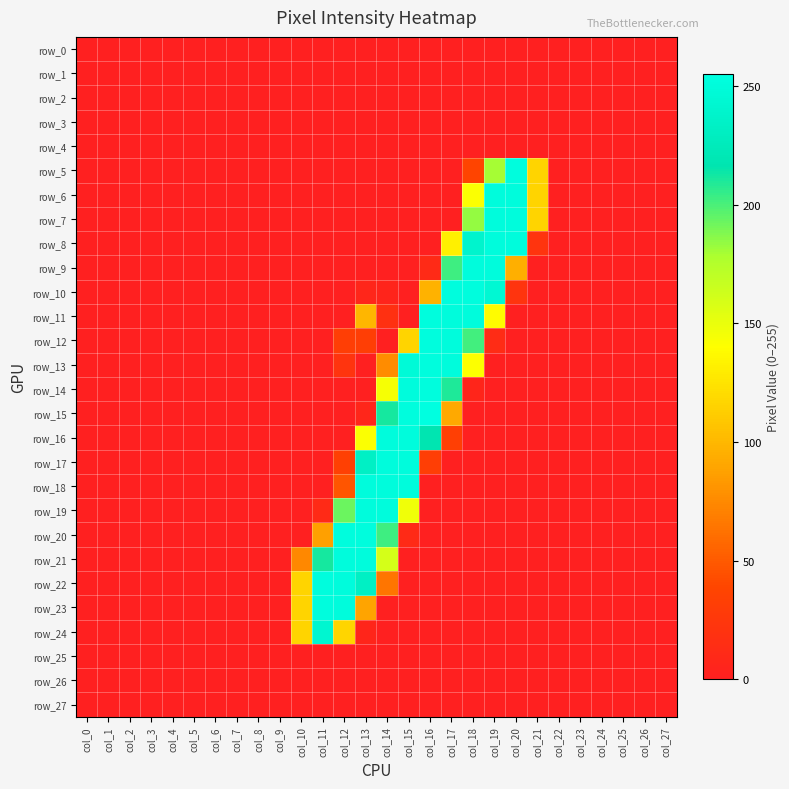

True or false: row_0 has a value of 0 at col_1.

True